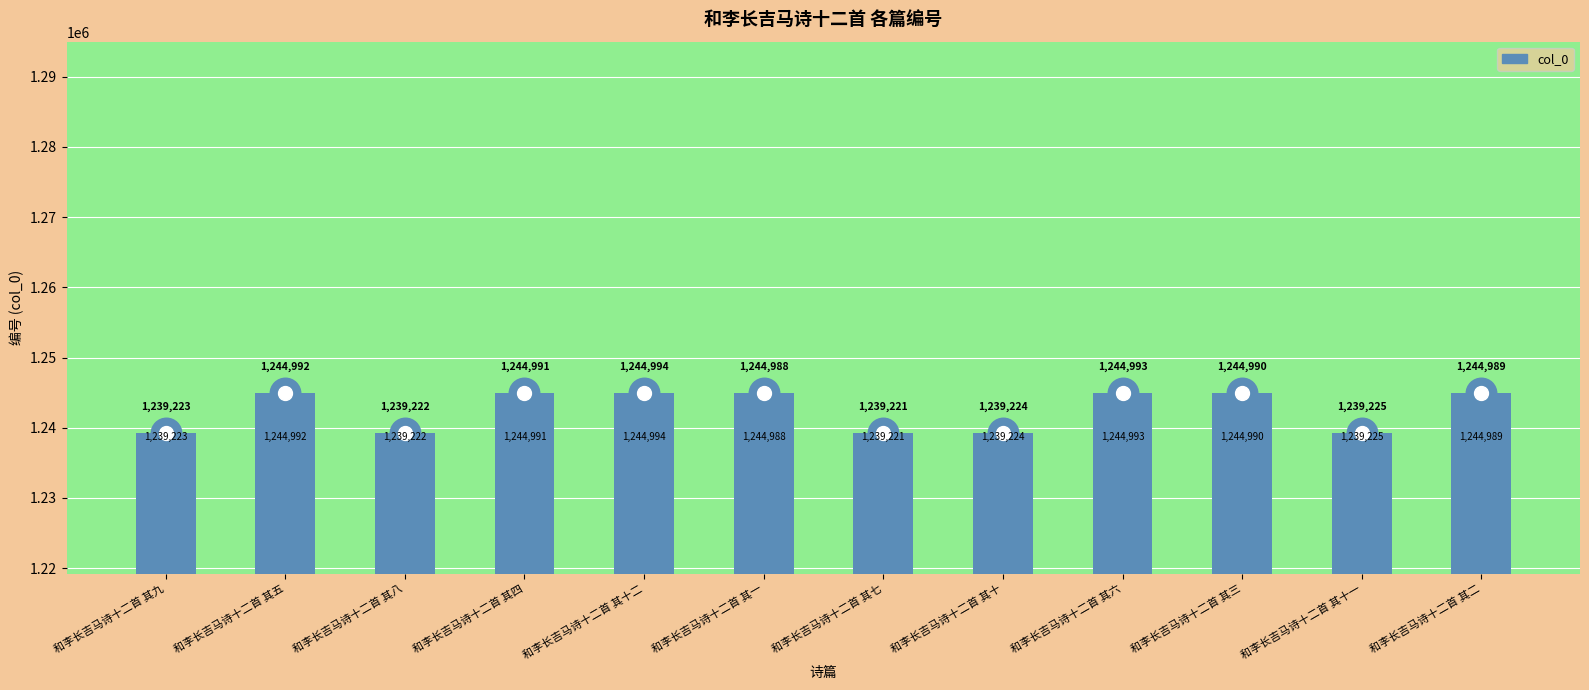

The chart shows a value of 1239221 at 和李长吉马诗十二首 其七. True or false?

True